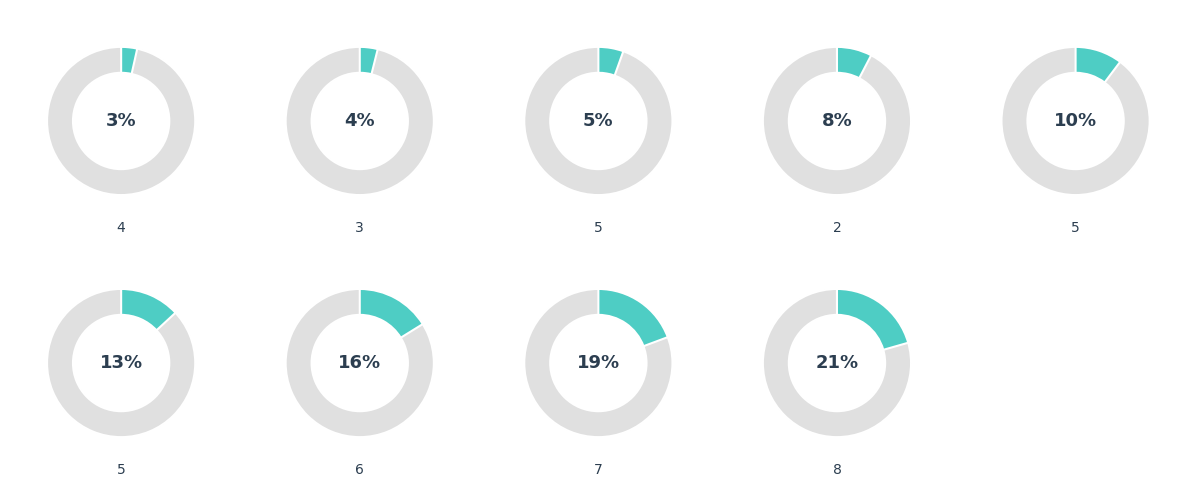

How much of the chart is everything except 8?

79.4%